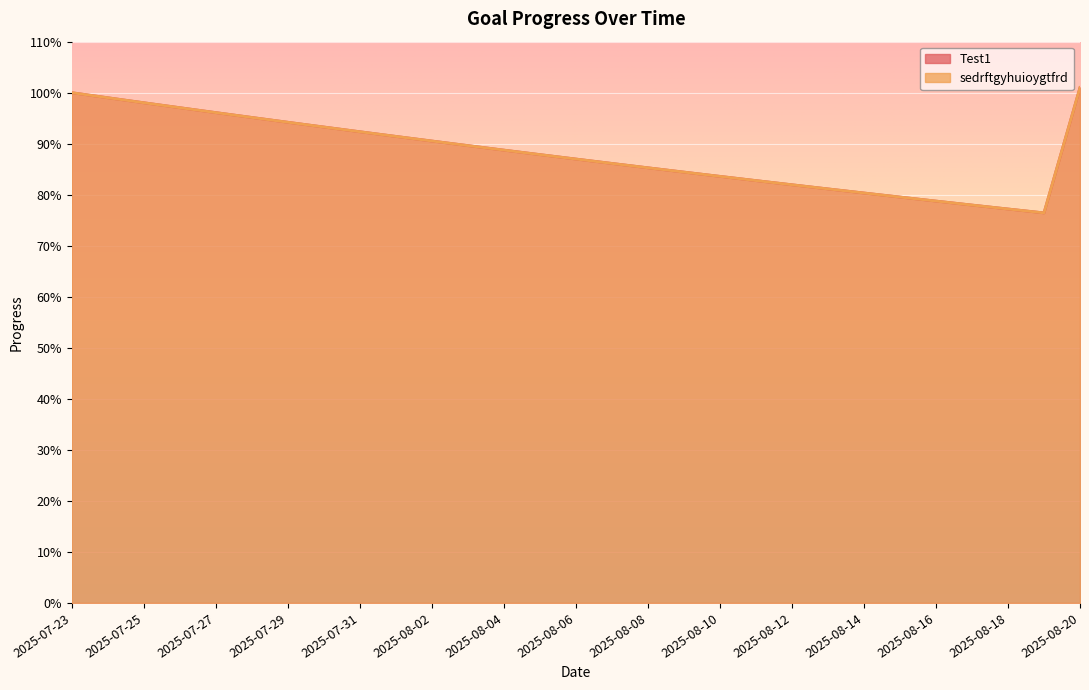

What position from the left is 2025-08-16?

25